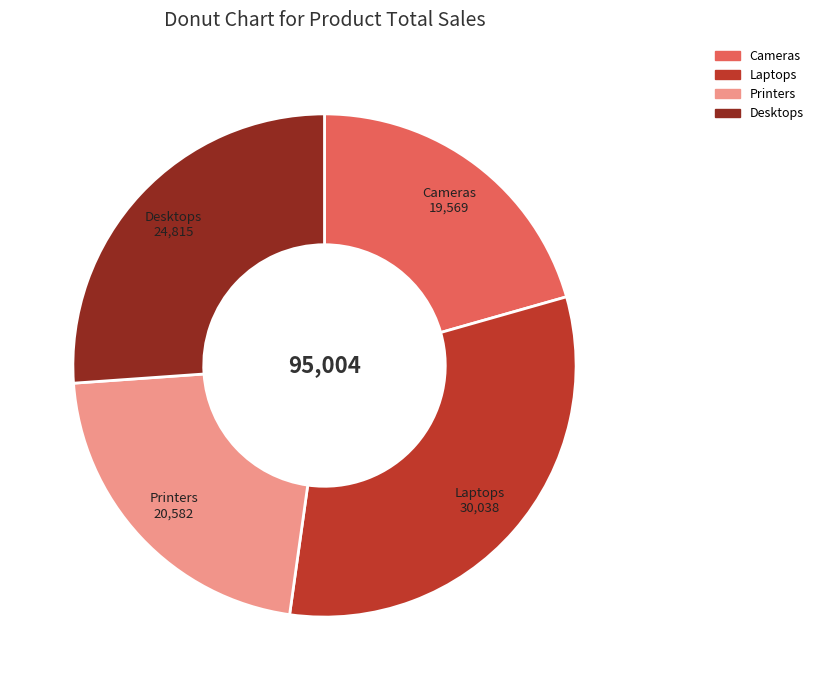

What is the largest slice in the pie chart?

Laptops